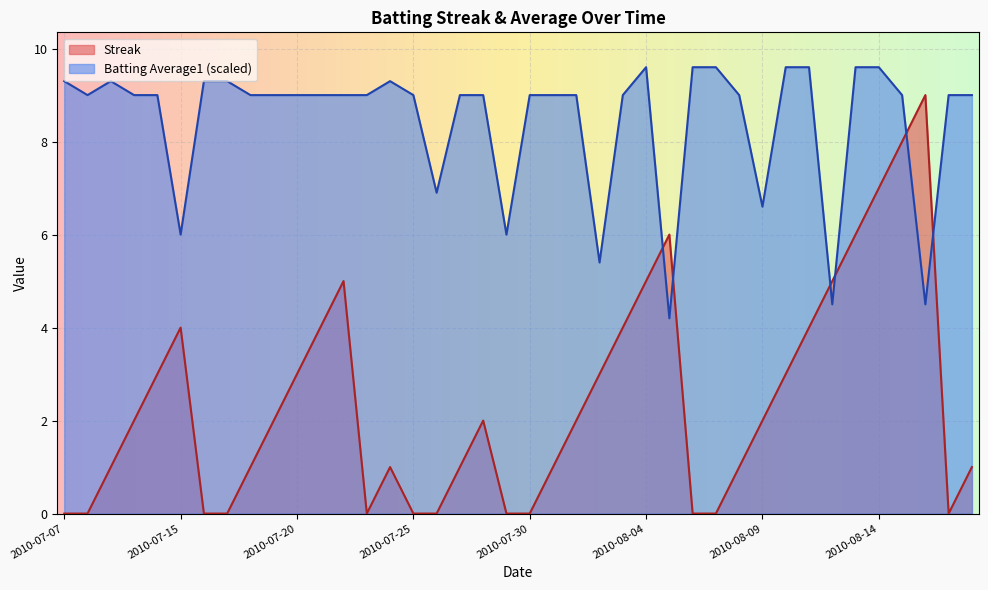

At how many categories does at least one series exceed 6?

37